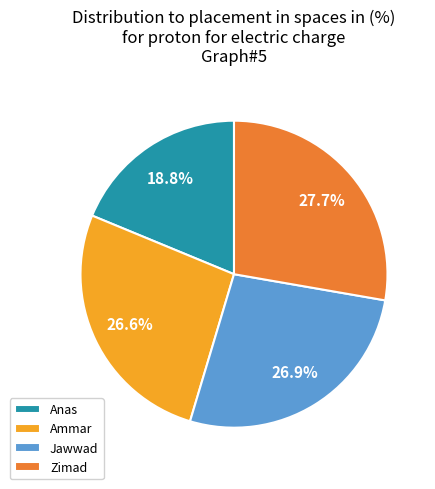

Approximately how many times larger is the value at Jawwad compared to Ammar?

1.0